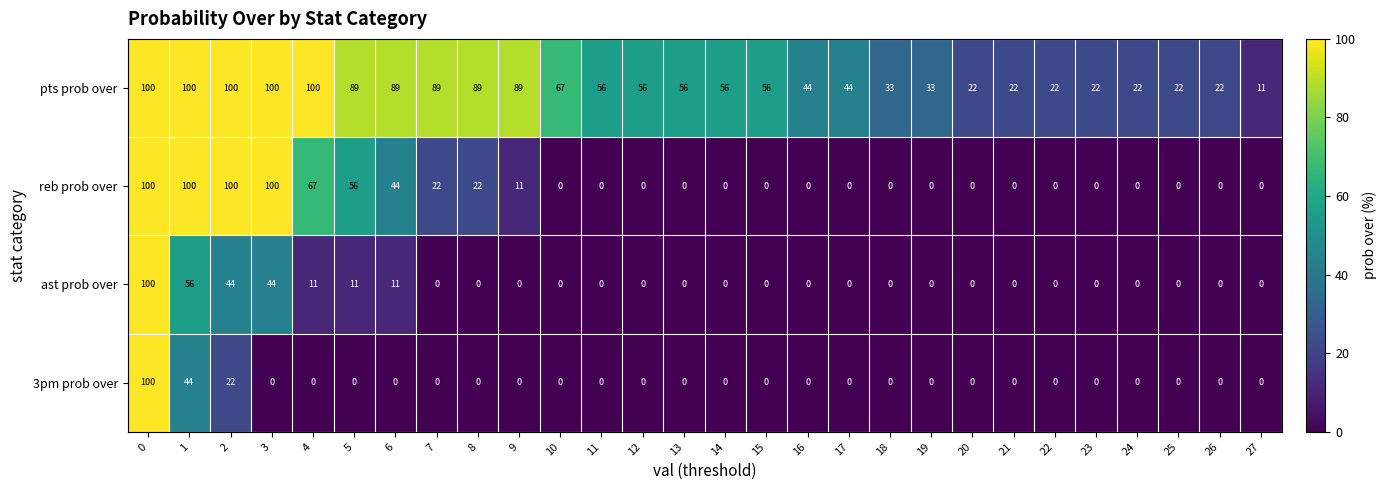

What is the sum of all pts prob over values?

1611